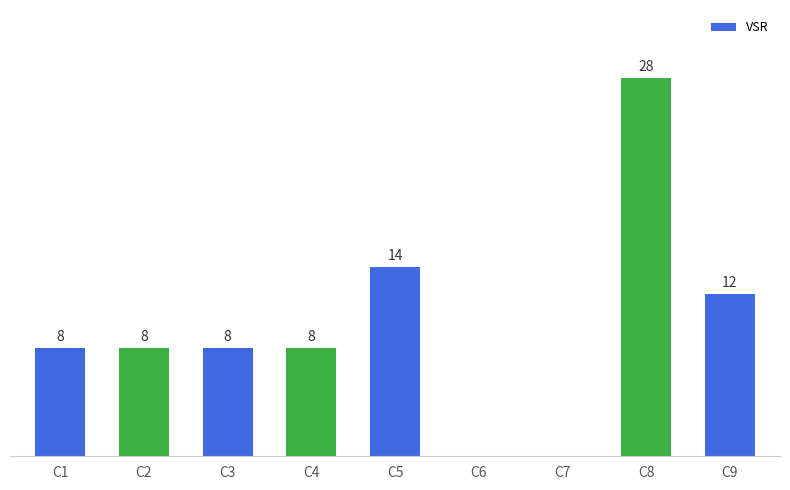

Which label corresponds to the largest value in the chart?

C8